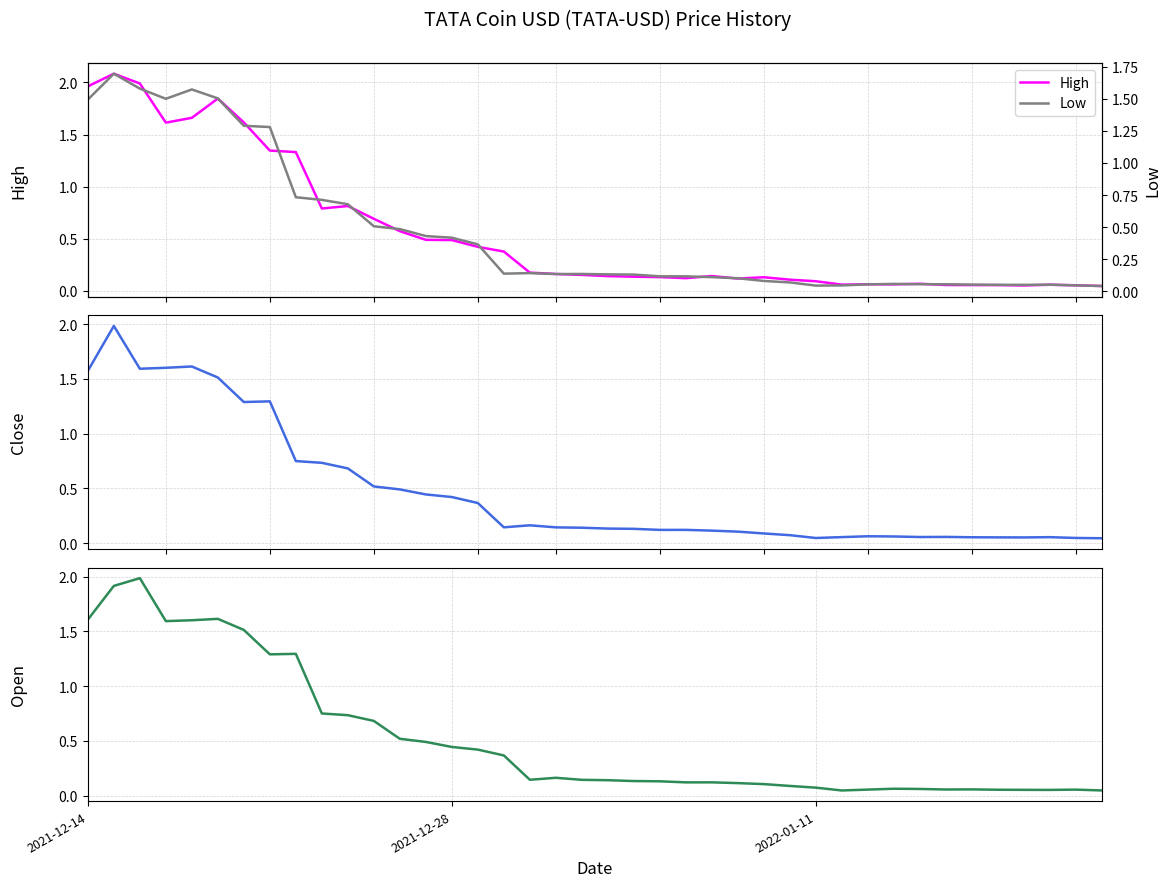

Which series has the widest spread of values?

High